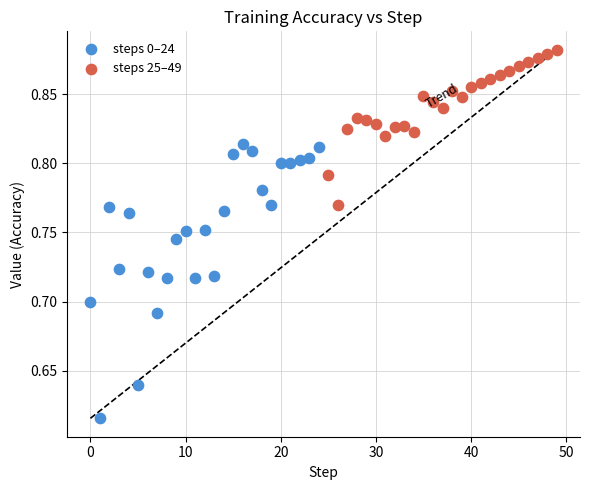

Which series has the widest spread of Y values?

steps 0–24